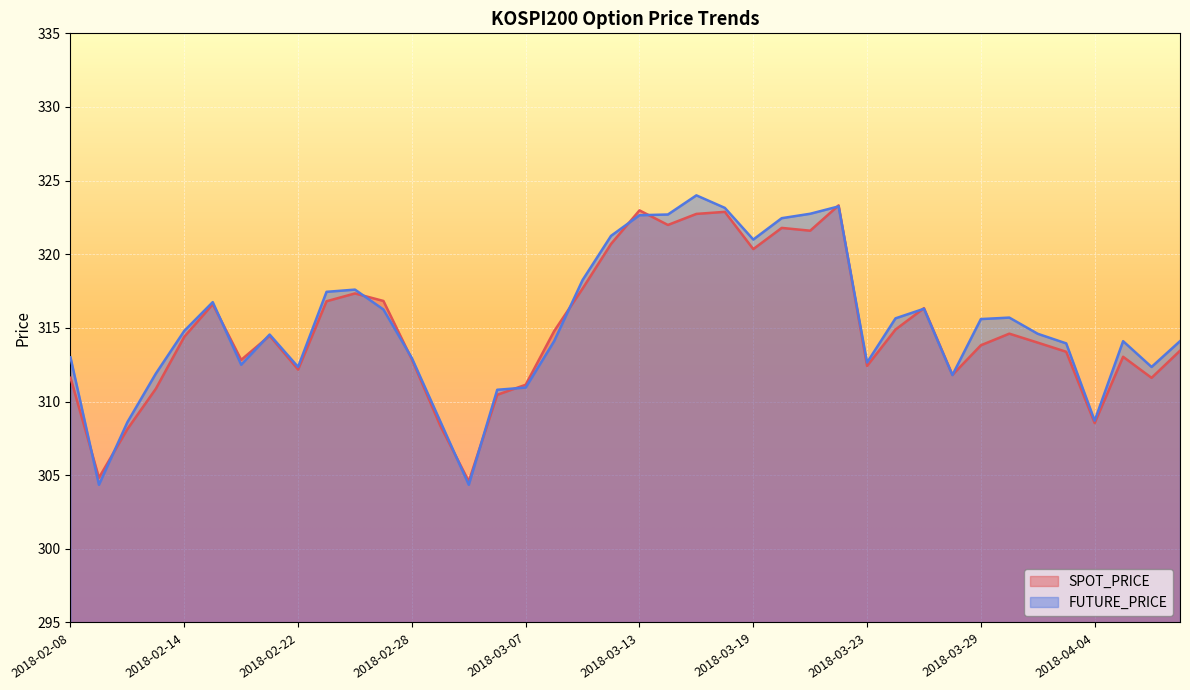

True or false: SPOT_PRICE has a value of 518.6 at 2018-03-19.

False